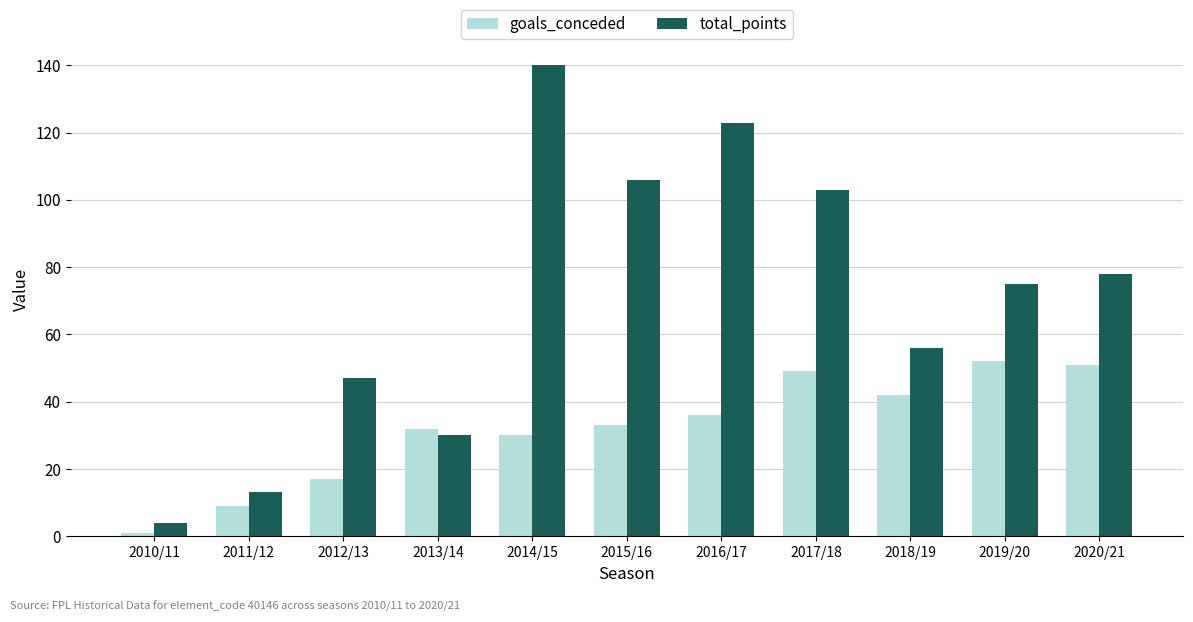

What is the maximum value shown in the chart?

140